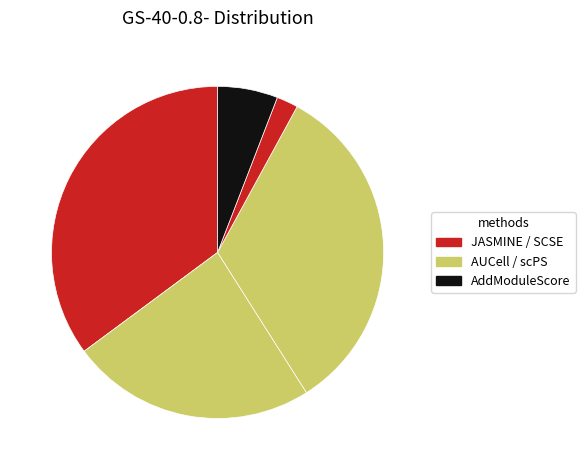

Count the number of slices in the pie.

5